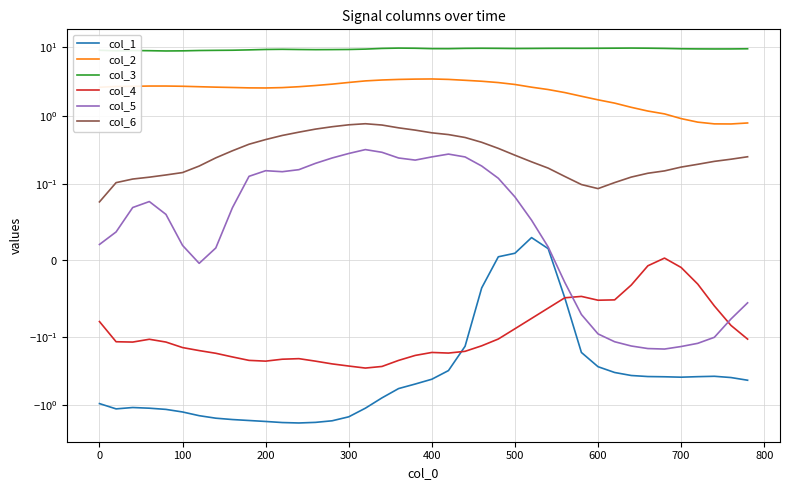

In col_2, how many points are higher than both neighbors (excluding endpoints)?

2